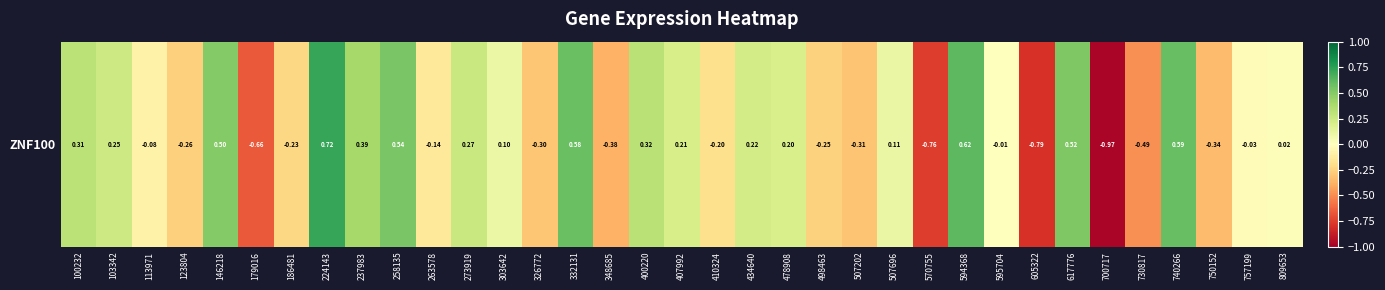

List the labels in order of value, smallest first.

700717, 605322, 570755, 179016, 730817, 348685, 750152, 507202, 326772, 123804, 498463, 186481, 410324, 263578, 113971, 757199, 595704, 809653, 303642, 507696, 478908, 407992, 434640, 103342, 273919, 100232, 400220, 237983, 146218, 617776, 258135, 332131, 740266, 594368, 224143